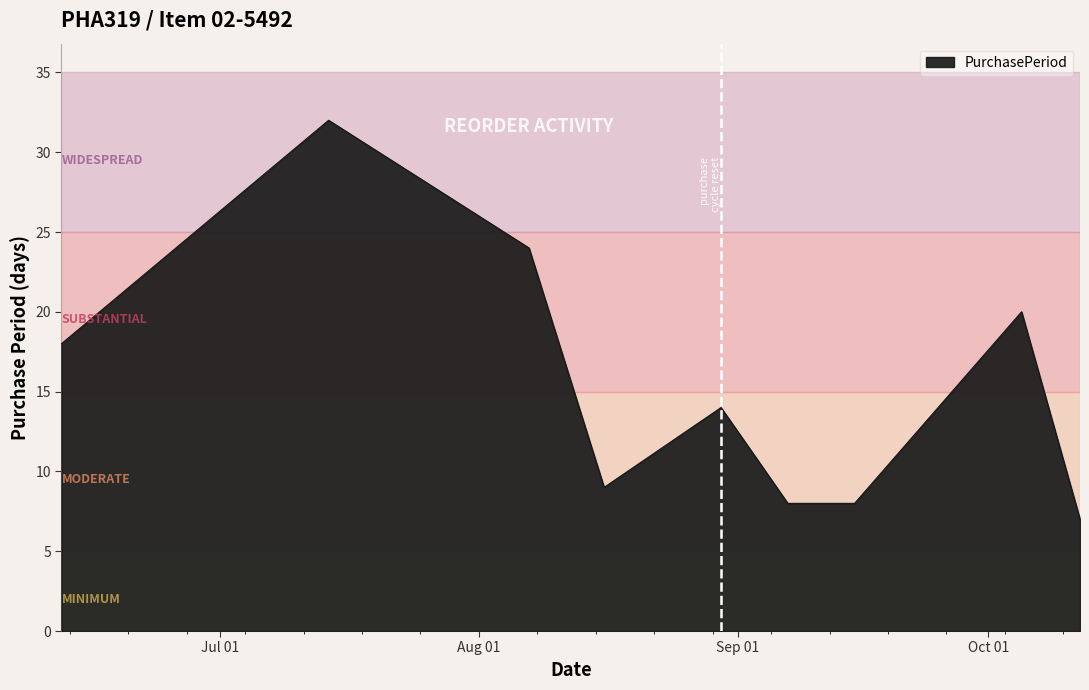

What is the smallest value displayed?

7